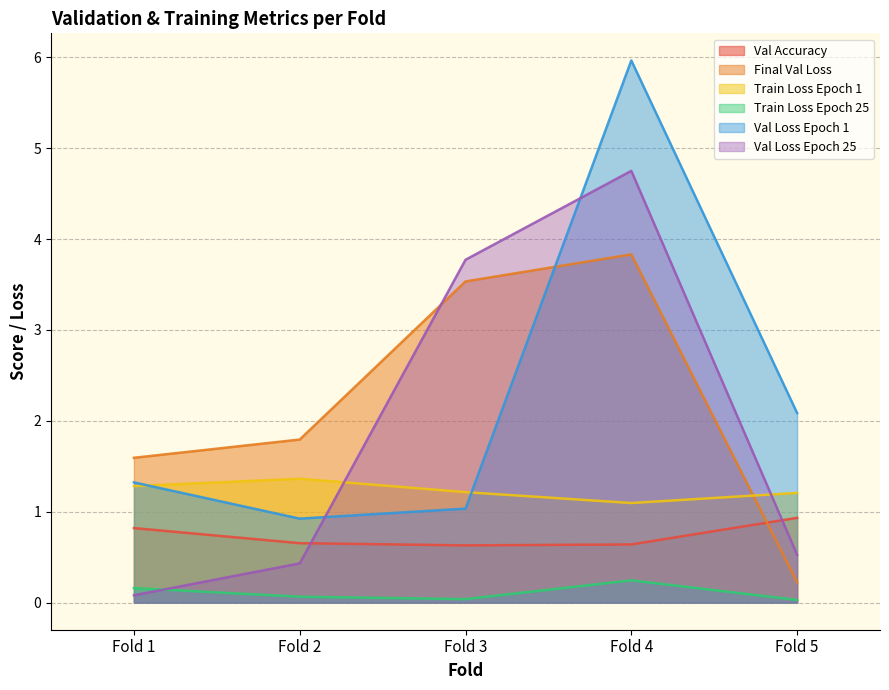

Does the chart display data point markers on the line(s)?

No